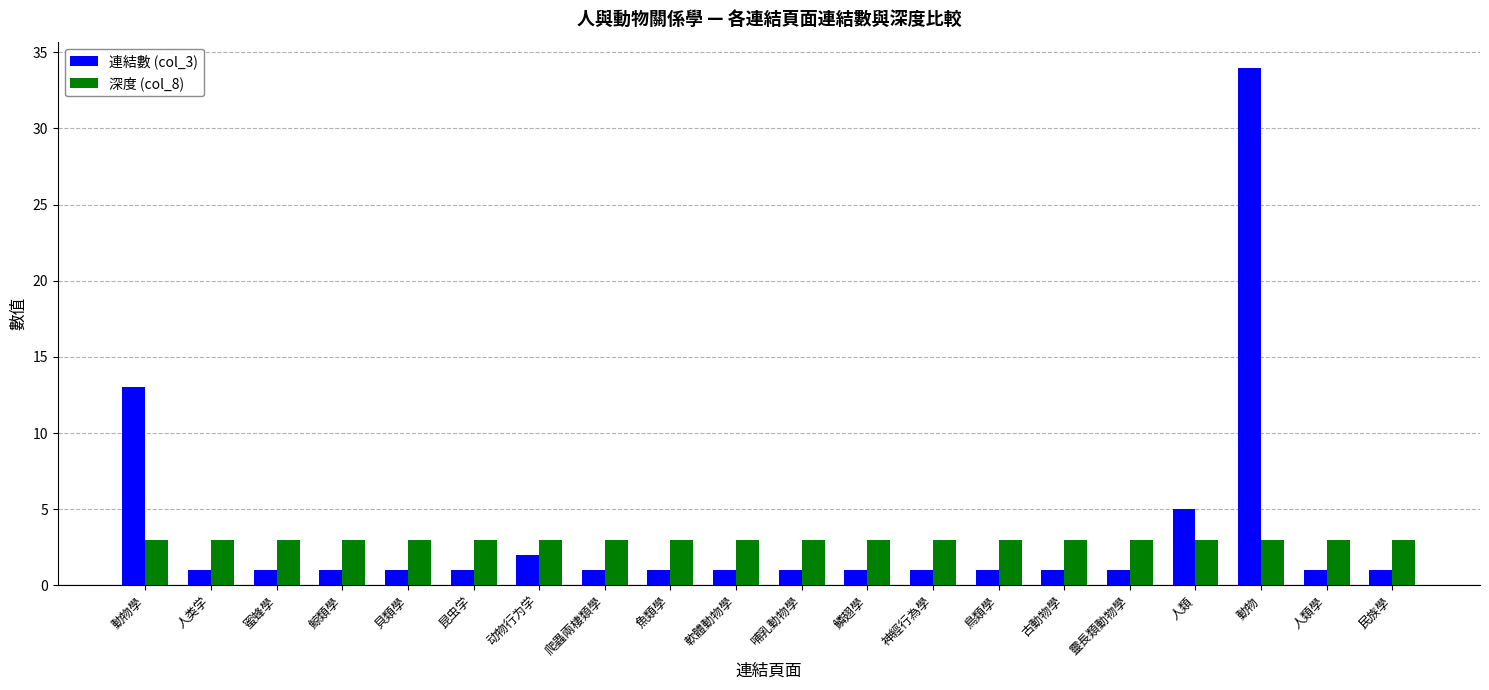

What is the greatest value displayed?

34